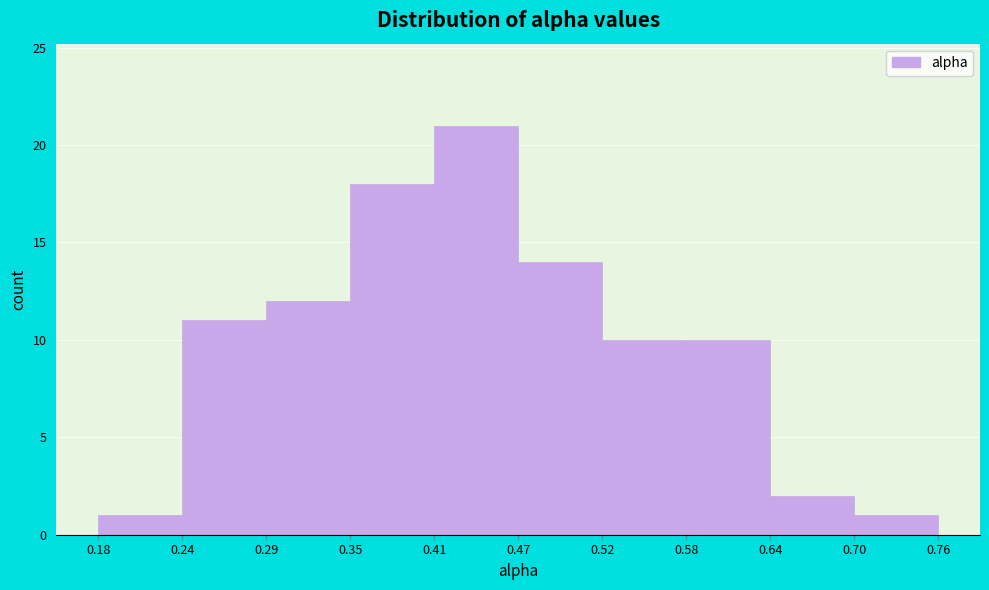

Reading left to right, transcribe this chart: for each bar, give the range it covers on the x-axis and its height. The values are not printed on the chart, so give them approximately, as read against the axis.

0.18 to 0.24: 1
0.24 to 0.29: 11
0.29 to 0.35: 12
0.35 to 0.41: 18
0.41 to 0.47: 21
0.47 to 0.52: 14
0.52 to 0.58: 10
0.58 to 0.64: 10
0.64 to 0.70: 2
0.70 to 0.76: 1